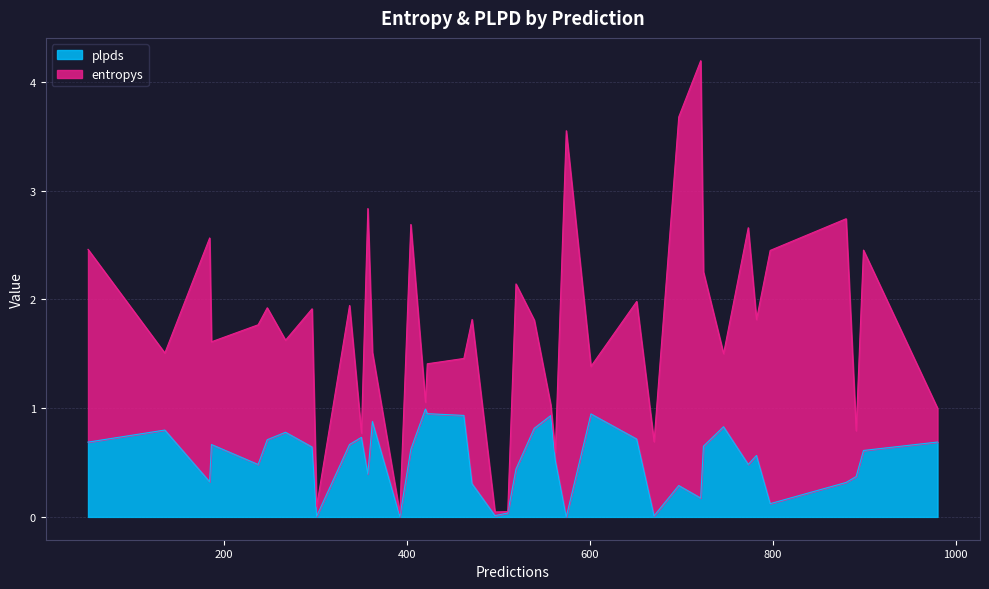

What is the difference between the maximum and minimum values in the entropys series?

4.0